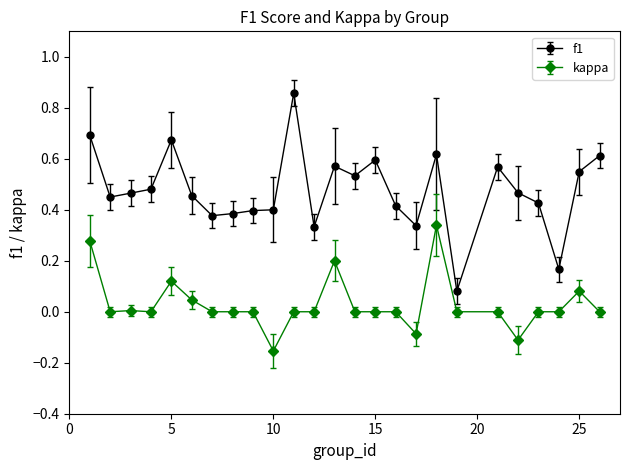

True or false: f1 has more than 0 interior local peaks.

True